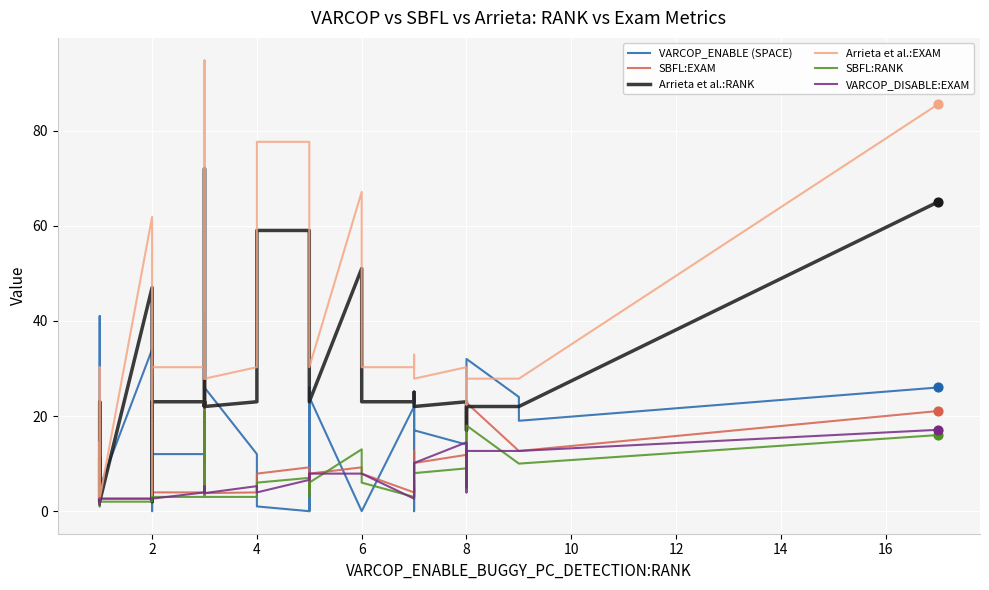

What are all the series names shown in the legend?

VARCOP_ENABLE (SPACE), SBFL:EXAM, Arrieta et al.:RANK, Arrieta et al.:EXAM, SBFL:RANK, VARCOP_DISABLE:EXAM